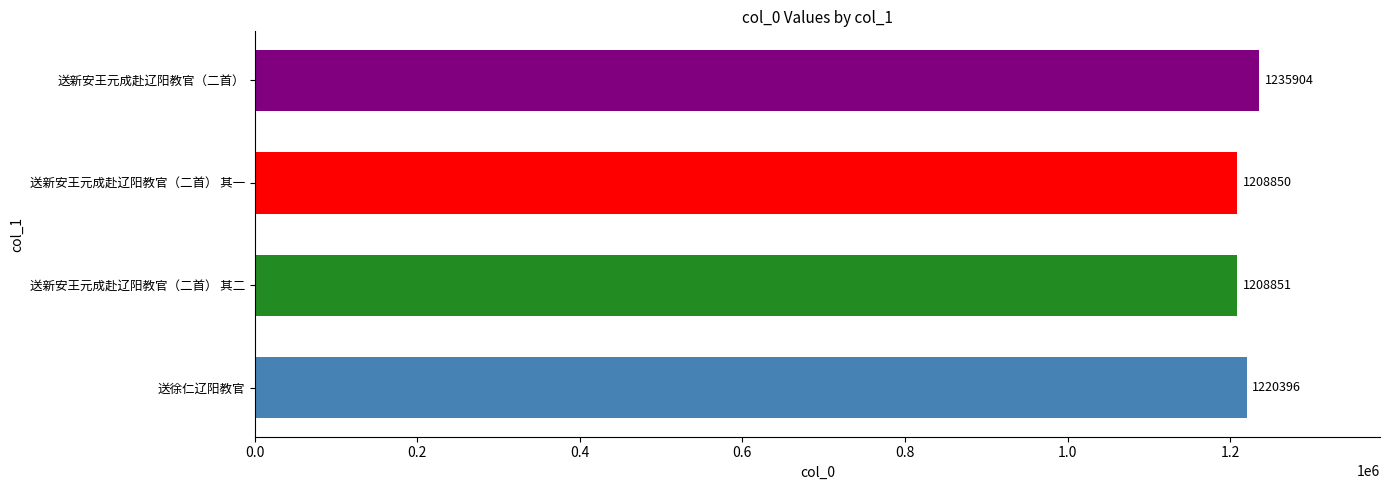

Does the chart contain any negative values?

No